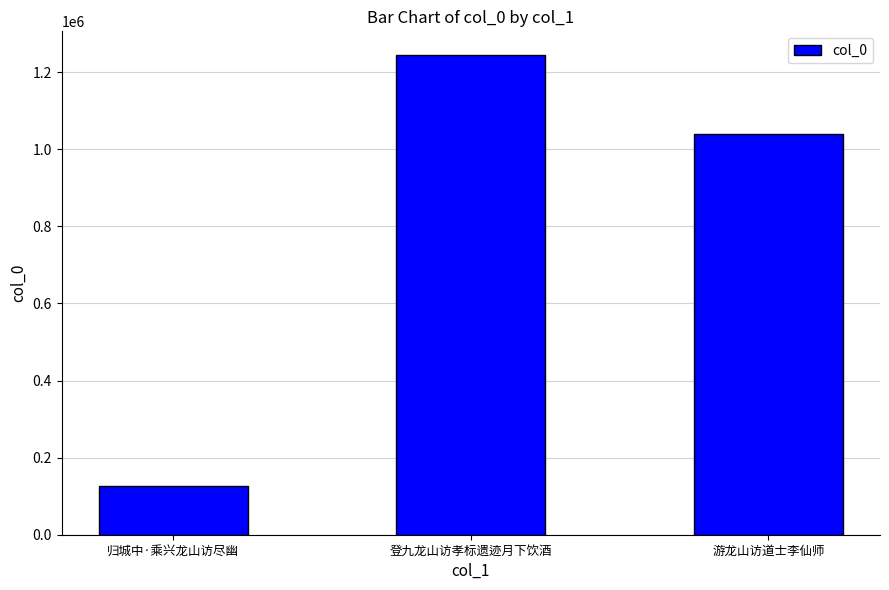

What is the value of the 2nd bar from the left?

1243514